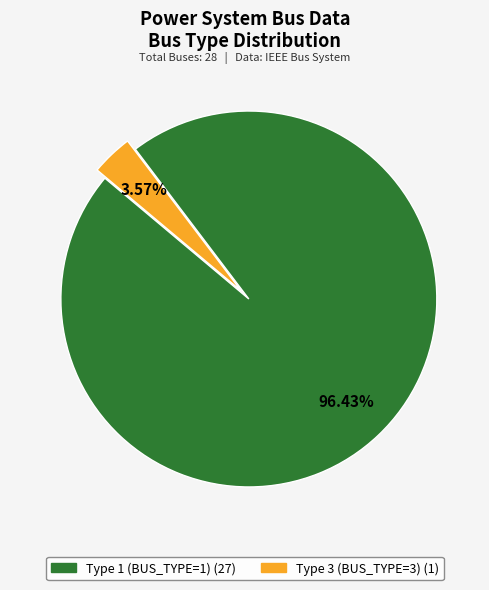

Is there any slice that represents more than half of the pie?

Yes